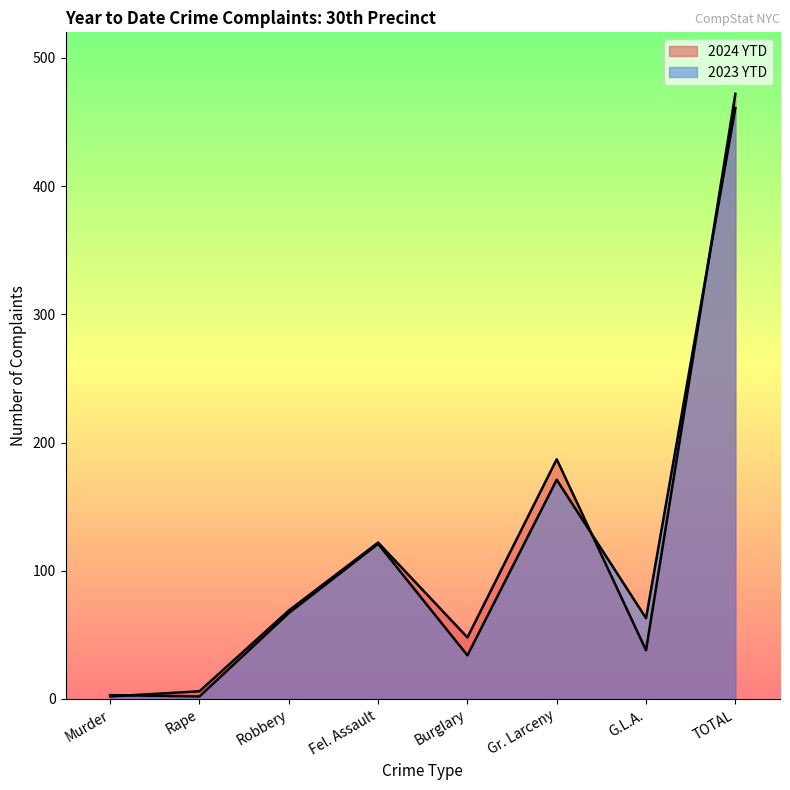

What is the difference between the 2023 YTD values at Rape and Burglary?

32